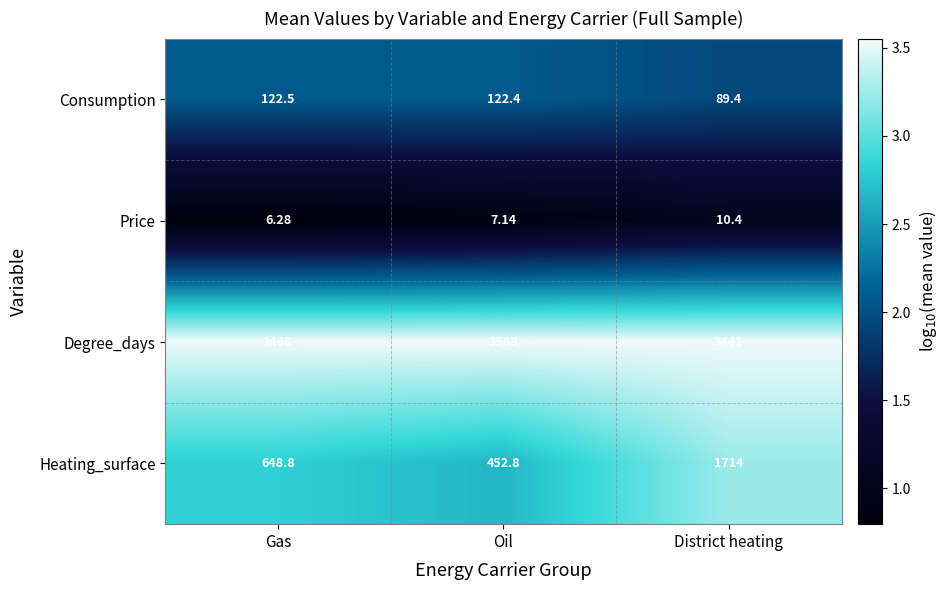

What is the maximum value shown in the chart?

3568.0